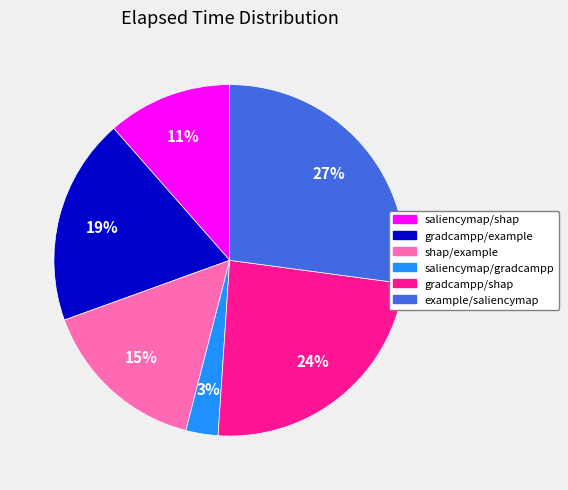

Combined, do gradcampp/shap and saliencymap/shap account for over 50%?

No